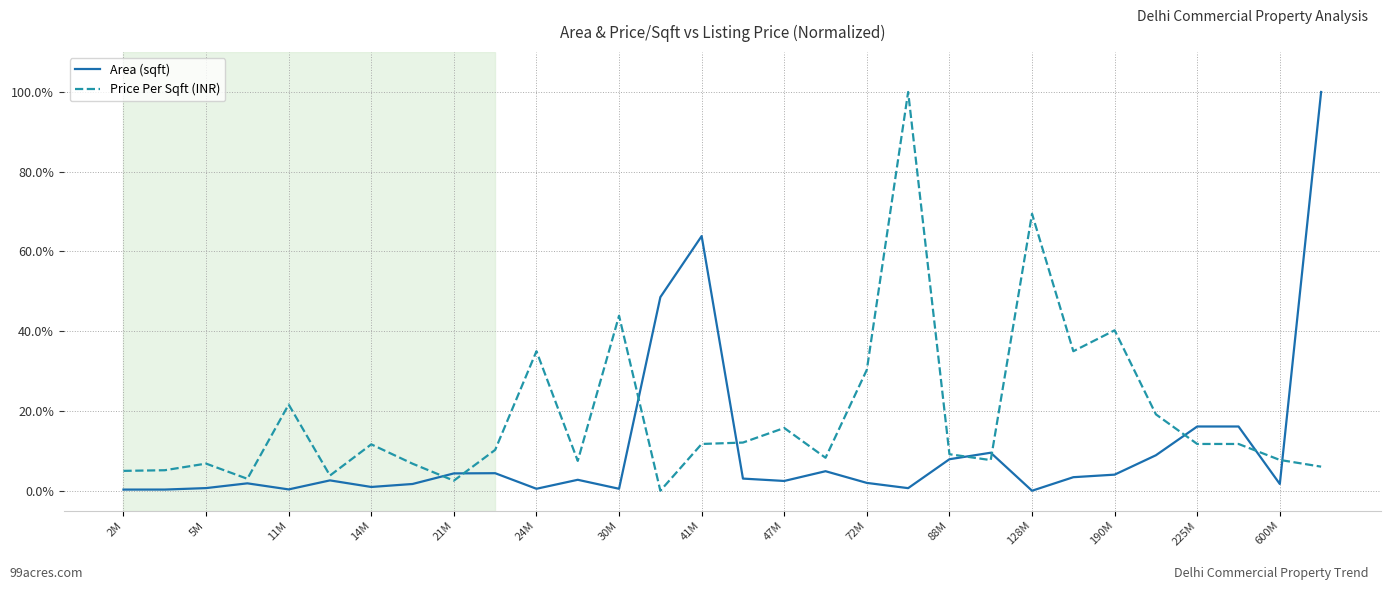

List the series in order of their overall mean, lowest first.

Area (sqft), Price Per Sqft (INR)